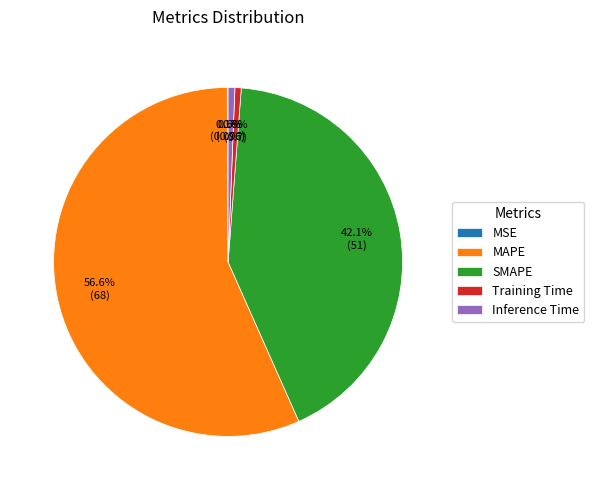

What is the largest slice in the pie chart?

MAPE